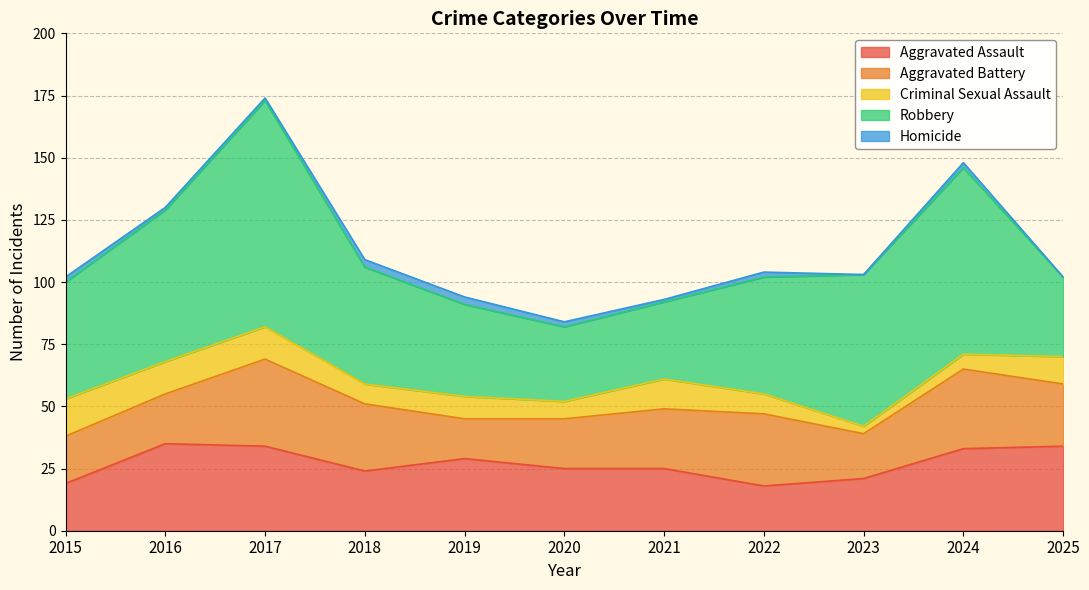

True or false: Criminal Sexual Assault has a value of 5 at 2016.

False